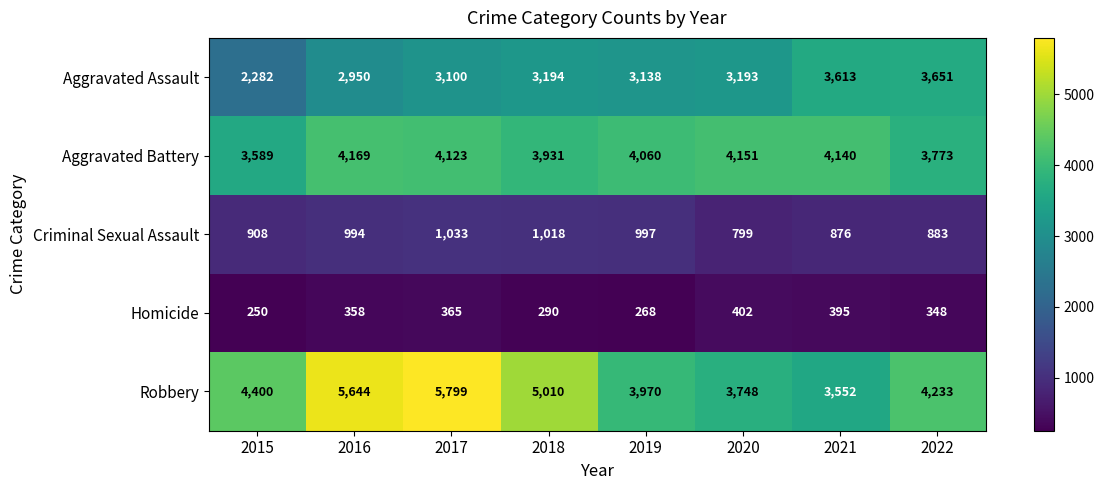

At 2016, list the series in order from largest to smallest.

Robbery, Aggravated Battery, Aggravated Assault, Criminal Sexual Assault, Homicide